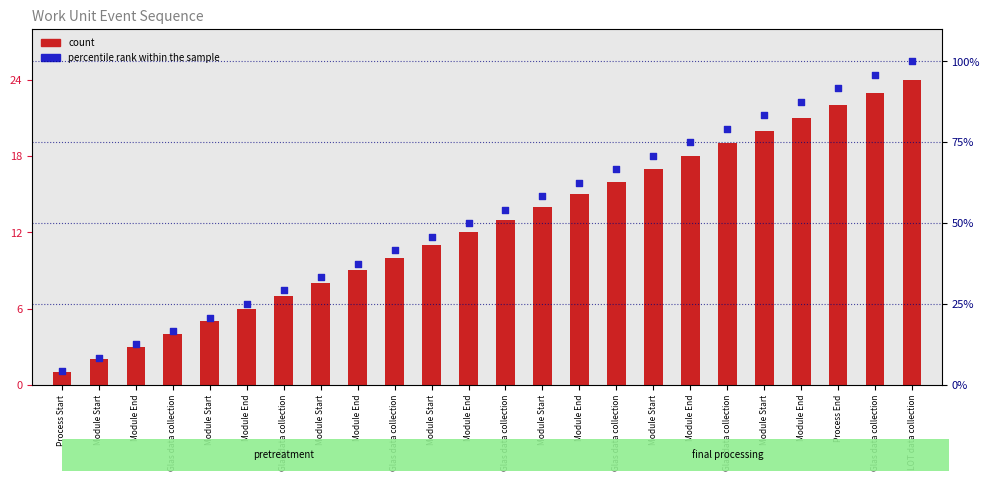

Which series has the largest total across all categories?

percentile rank within the sample